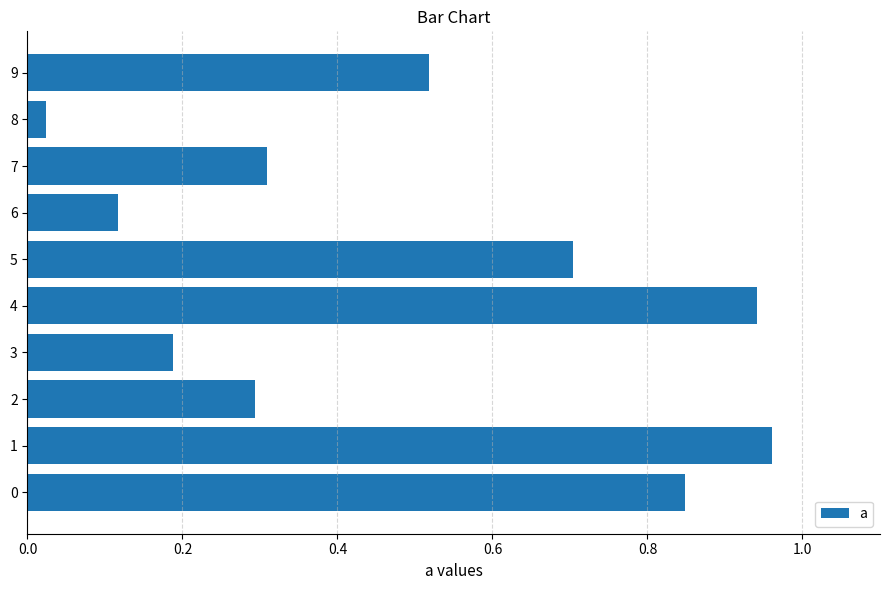

Is it true that the value at 7 is 0.2?

False